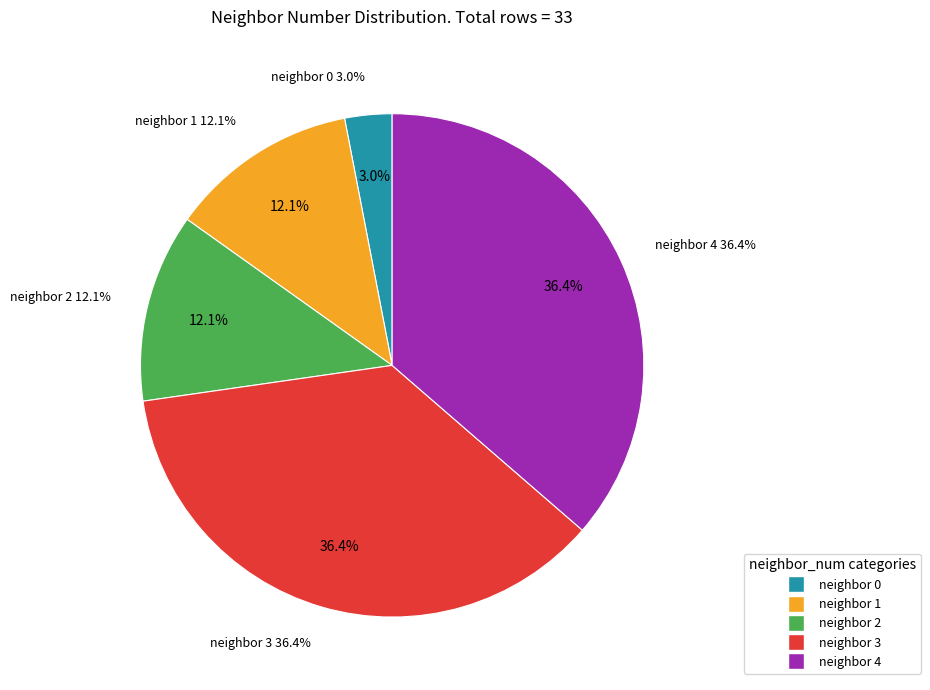

Count the number of slices in the pie.

4